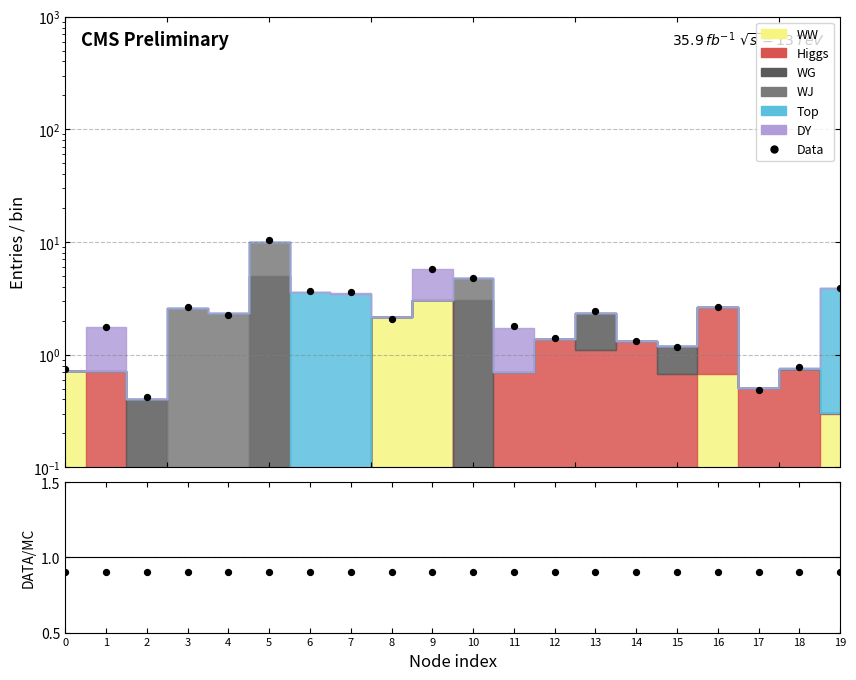

Approximately how many times larger is the value at 6 compared to 14?

2.8